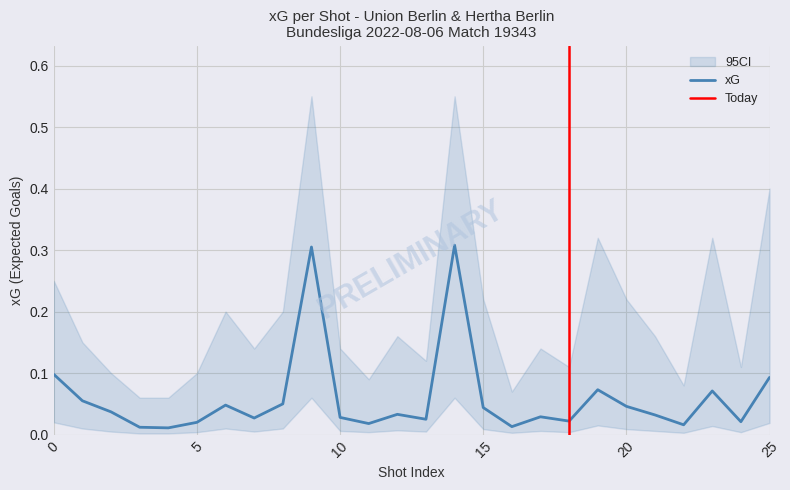

List the labels in order of value, largest first.

14, 9, 0, 25, 19, 23, 1, 8, 6, 20, 15, 2, 12, 21, 17, 10, 7, 13, 18, 24, 5, 11, 22, 16, 3, 4